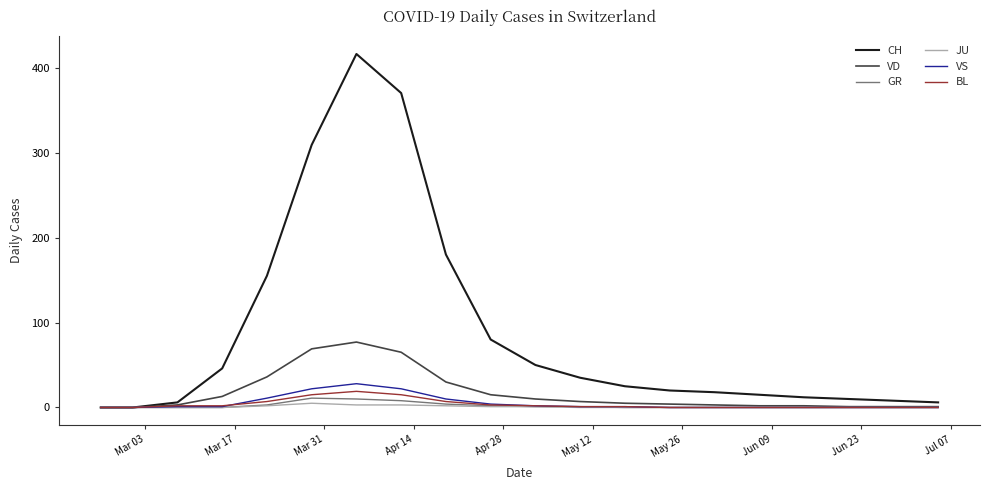

What is the greatest value displayed?

416